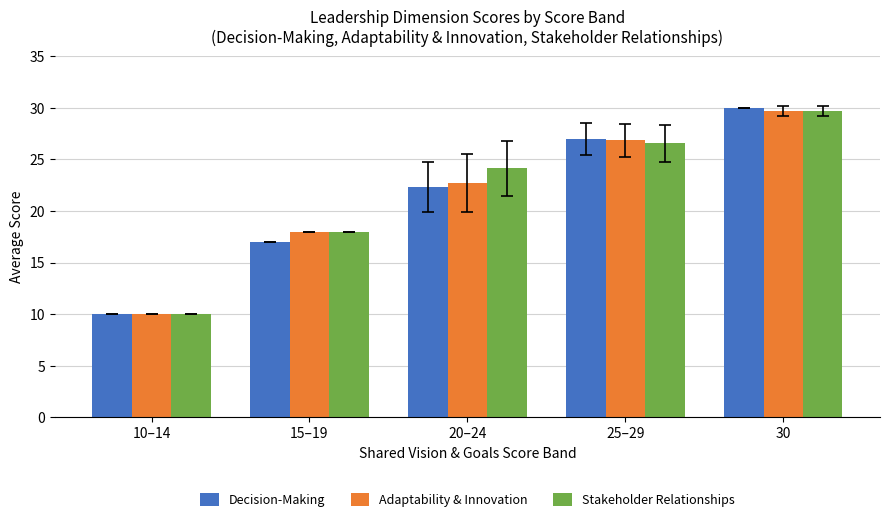

How many groups of bars are there?

5